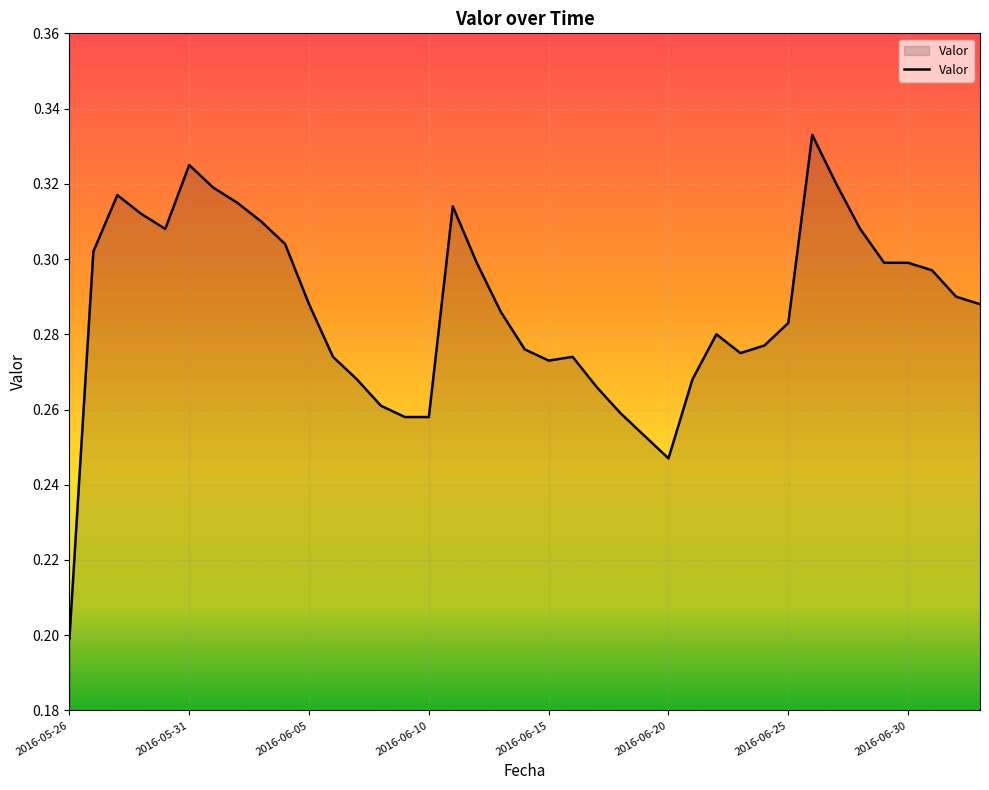

How many lines are shown in the chart?

1